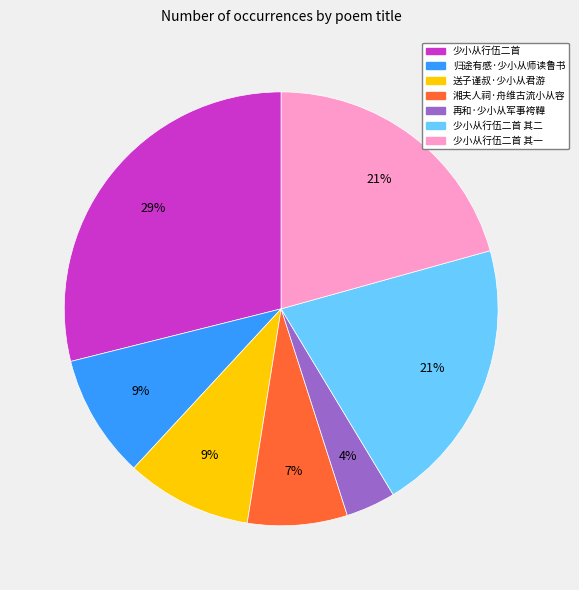

Which slice is the largest?

少小从行伍二首